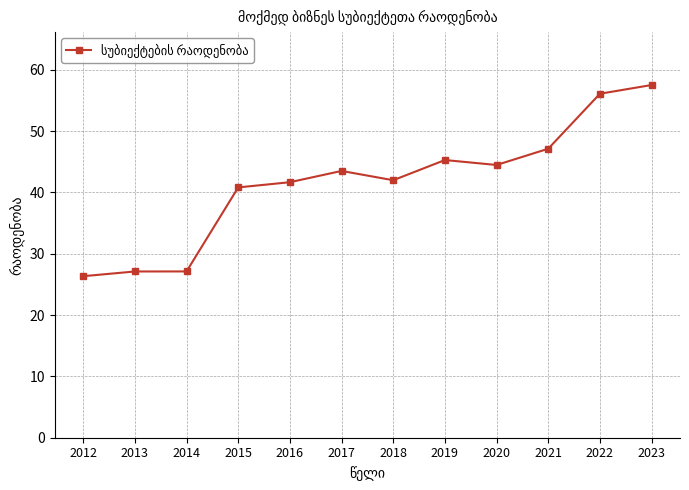

What is the approximate value at 2015?

40.8